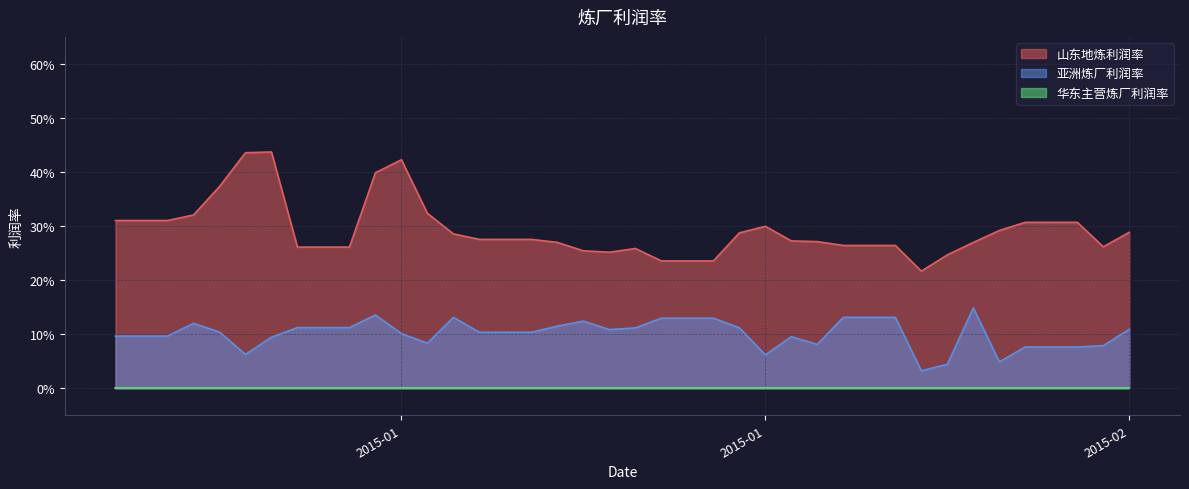

True or false: 亚洲炼厂利润率 and 山东地炼利润率 intersect in this chart.

False